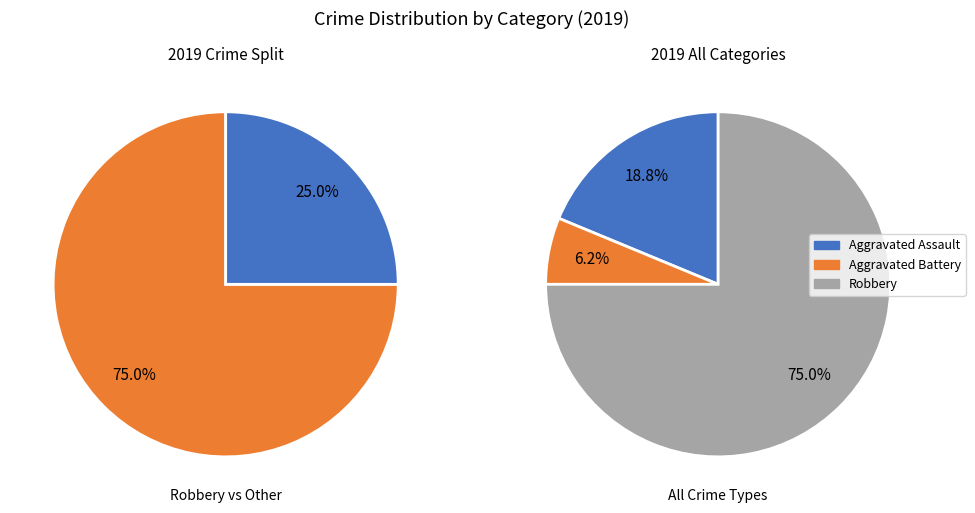

Which category accounts for the majority?

Robbery